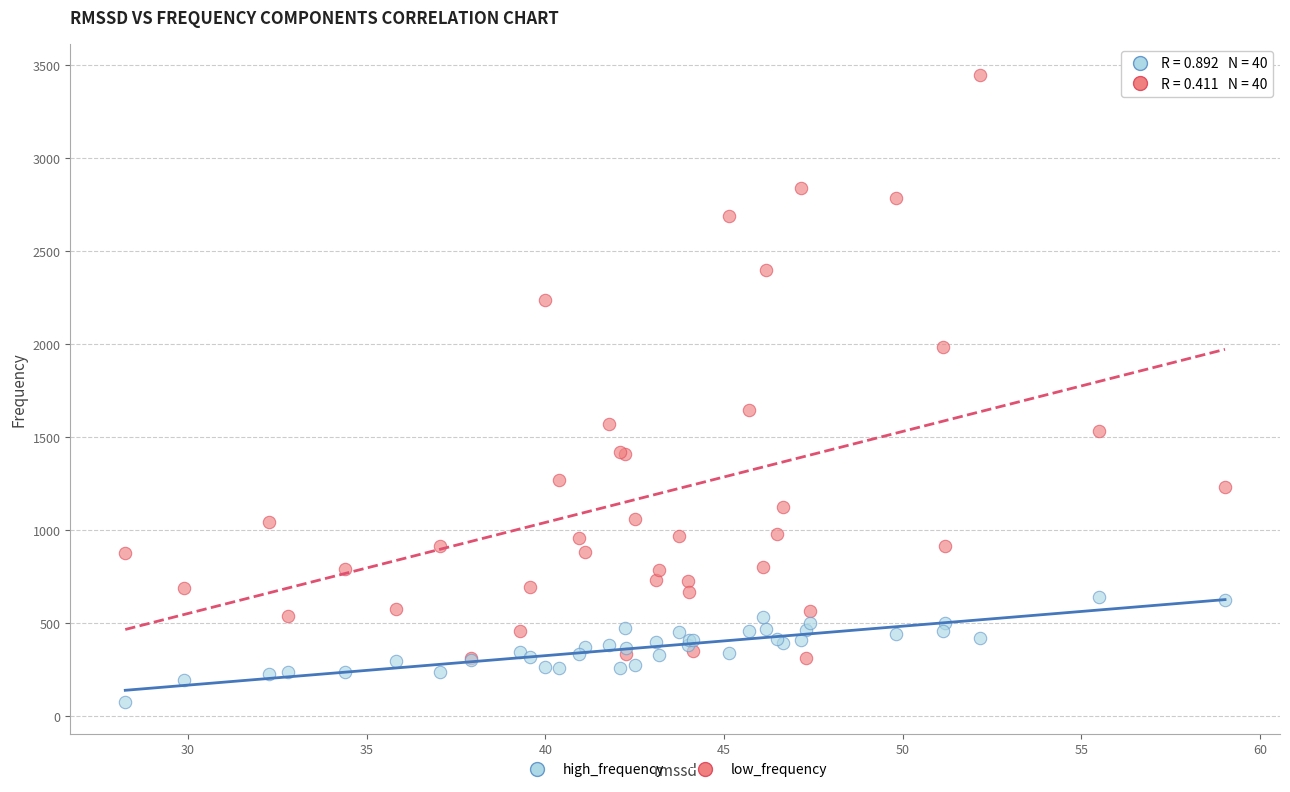

What is the X range (max minus min) for the scatter plot?

30.8